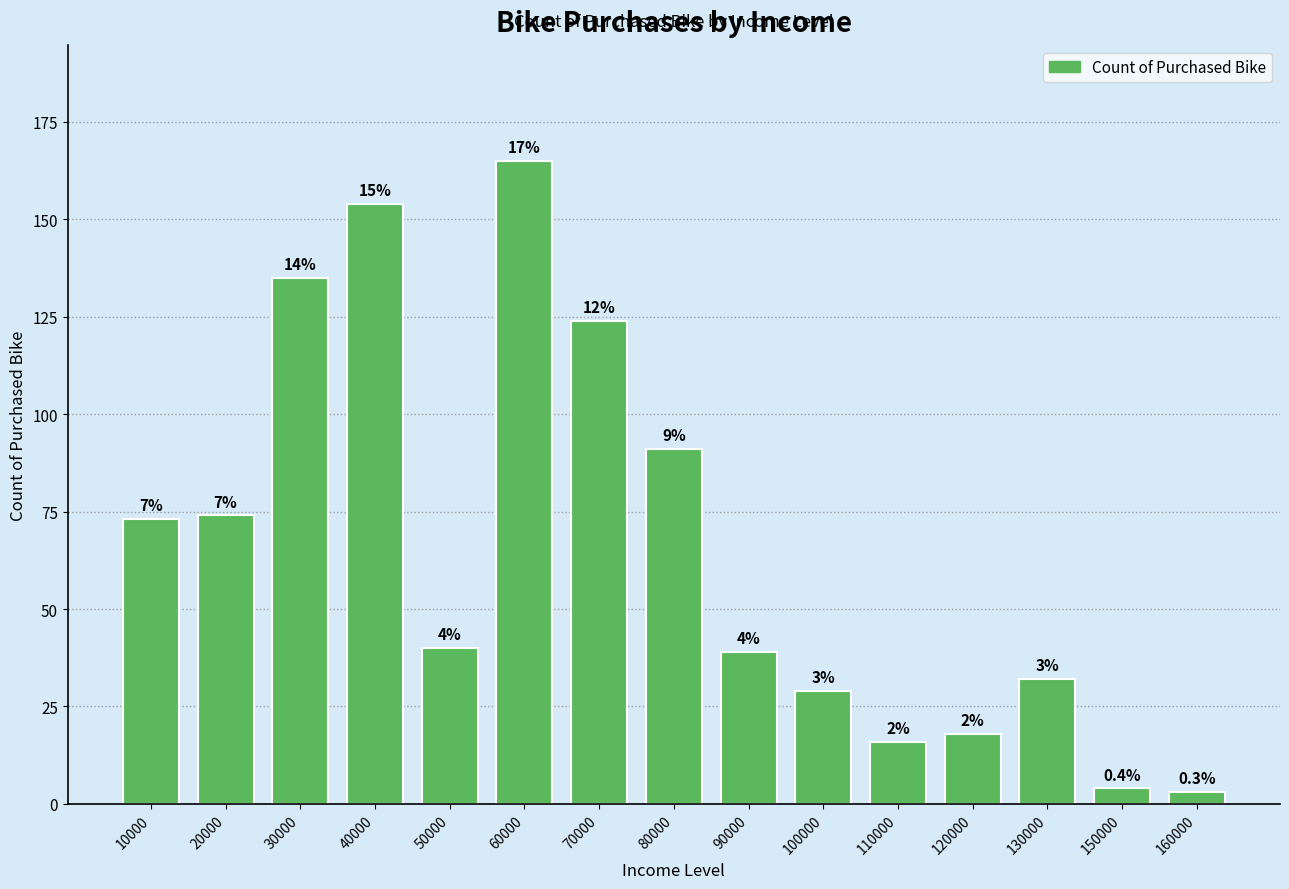

What is the ratio of the value at 80000 to the value at 130000?

2.8